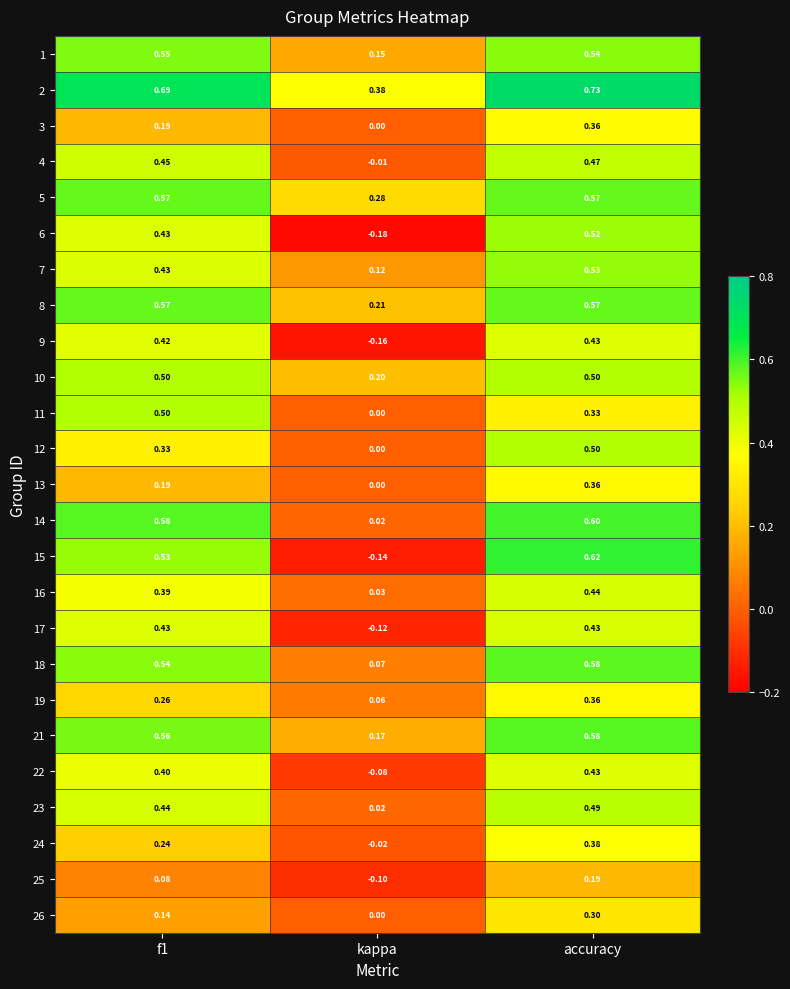

At which label is 3 closest to 0?

kappa